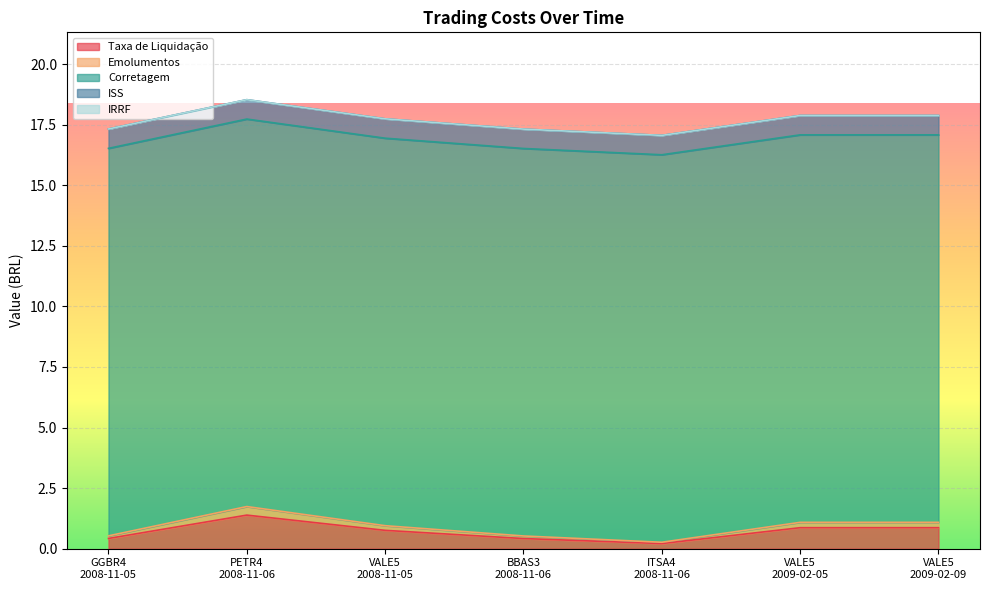

What is the difference between the Taxa de Liquidação values at PETR4
2008-11-06 and VALE5
2009-02-09?

0.5